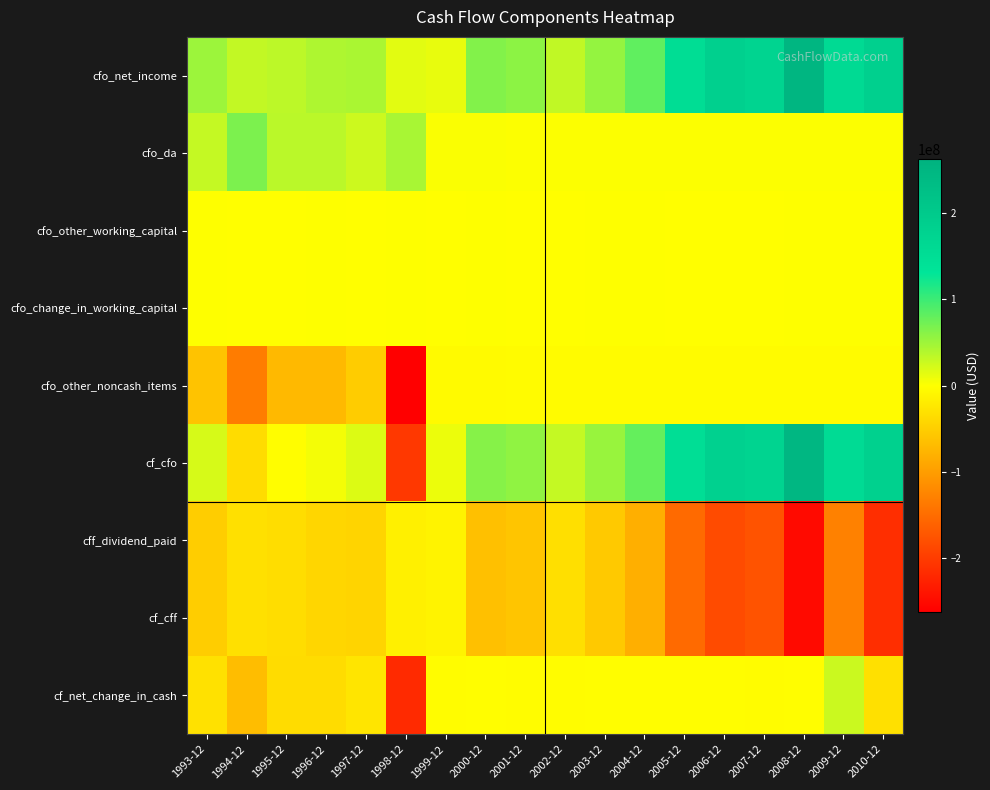

Reading left to right, transcribe all the data shown in this chart.

cfo_net_income: 1993-12=51173000	1994-12=31743000	1995-12=34198000	1996-12=41513000	1997-12=43758000	1998-12=14566000	1999-12=12205000	2000-12=63886000	2001-12=59280000	2002-12=32262000	2003-12=54828000	2004-12=81717000	2005-12=151918000	2006-12=183882000	2007-12=175712000	2008-12=250534000	2009-12=158033000	2010-12=184411000
cfo_da: 1993-12=30609000	1994-12=66830000	1995-12=35641000	1996-12=35640000	1997-12=26006000	1998-12=44408000	1999-12=2502000	2000-12=2511000	2001-12=2008000	2002-12=2009000	2003-12=2008000	2004-12=2009000	2005-12=2008000	2006-12=2009000	2007-12=2008000	2008-12=2009000	2009-12=2009000	2010-12=2009000
cfo_other_working_capital: 1993-12=0	1994-12=-34000	1995-12=-8000	1996-12=36000	1997-12=-105000	1998-12=92000	1999-12=-367000	2000-12=6000	2001-12=-58000	2002-12=-73000	2003-12=279000	2004-12=145000	2005-12=-7000	2006-12=-13000	2007-12=-252000	2008-12=165000	2009-12=67000	2010-12=72000
cfo_change_in_working_capital: 1993-12=0	1994-12=-34000	1995-12=-8000	1996-12=36000	1997-12=-105000	1998-12=92000	1999-12=-367000	2000-12=6000	2001-12=-58000	2002-12=-73000	2003-12=279000	2004-12=145000	2005-12=-7000	2006-12=-13000	2007-12=-504000	2008-12=165000	2009-12=67000	2010-12=72000
cfo_other_noncash_items: 1993-12=-61218000	1994-12=-133660000	1995-12=-71282000	1996-12=-71280000	1997-12=-52012000	1998-12=-262321000	1999-12=-4517000	2000-12=-4522000	2001-12=-4016000	2002-12=-4018000	2003-12=-4016000	2004-12=-4018000	2005-12=-4016000	2006-12=-4018000	2007-12=-3764000	2008-12=-4018000	2009-12=-4018000	2010-12=-4018000
cf_cfo: 1993-12=20564000	1994-12=-35121000	1995-12=-1451000	1996-12=5909000	1997-12=17647000	1998-12=-203255000	1999-12=9823000	2000-12=61881000	2001-12=57214000	2002-12=30180000	2003-12=53099000	2004-12=79853000	2005-12=149903000	2006-12=181860000	2007-12=173452000	2008-12=248690000	2009-12=156091000	2010-12=182474000
cff_dividend_paid: 1993-12=-51173000	1994-12=-31743000	1995-12=-34198000	1996-12=-41513000	1997-12=-43758000	1998-12=-14566000	1999-12=-12205000	2000-12=-63838000	2001-12=-59319000	2002-12=-32246000	2003-12=-54867000	2004-12=-81702000	2005-12=-151908000	2006-12=-183883000	2007-12=-175713000	2008-12=-250525000	2009-12=-128575000	2010-12=-213885000
cf_cff: 1993-12=-51173000	1994-12=-31743000	1995-12=-34198000	1996-12=-41513000	1997-12=-43758000	1998-12=-14566000	1999-12=-12205000	2000-12=-63838000	2001-12=-59319000	2002-12=-32246000	2003-12=-54867000	2004-12=-81702000	2005-12=-151908000	2006-12=-183883000	2007-12=-175713000	2008-12=-250525000	2009-12=-128575000	2010-12=-213885000
cf_net_change_in_cash: 1993-12=-30609000	1994-12=-66864000	1995-12=-35649000	1996-12=-35604000	1997-12=-26111000	1998-12=-217821000	1999-12=-2382000	2000-12=-1957000	2001-12=-2105000	2002-12=-2066000	2003-12=-1768000	2004-12=-1849000	2005-12=-2005000	2006-12=-2023000	2007-12=-2261000	2008-12=-1835000	2009-12=27516000	2010-12=-31411000